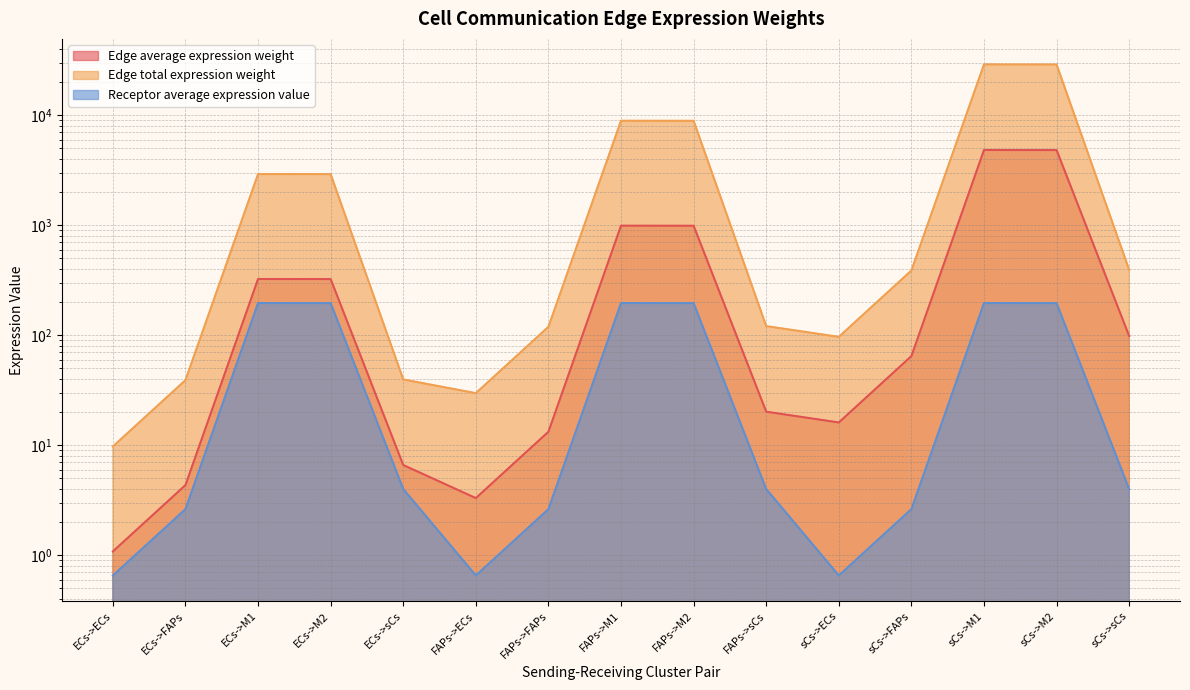

How many lines are shown in the chart?

3